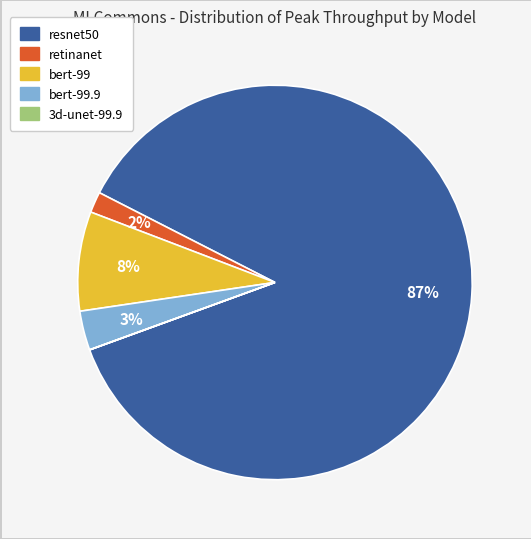

Is there a majority slice in this chart?

Yes